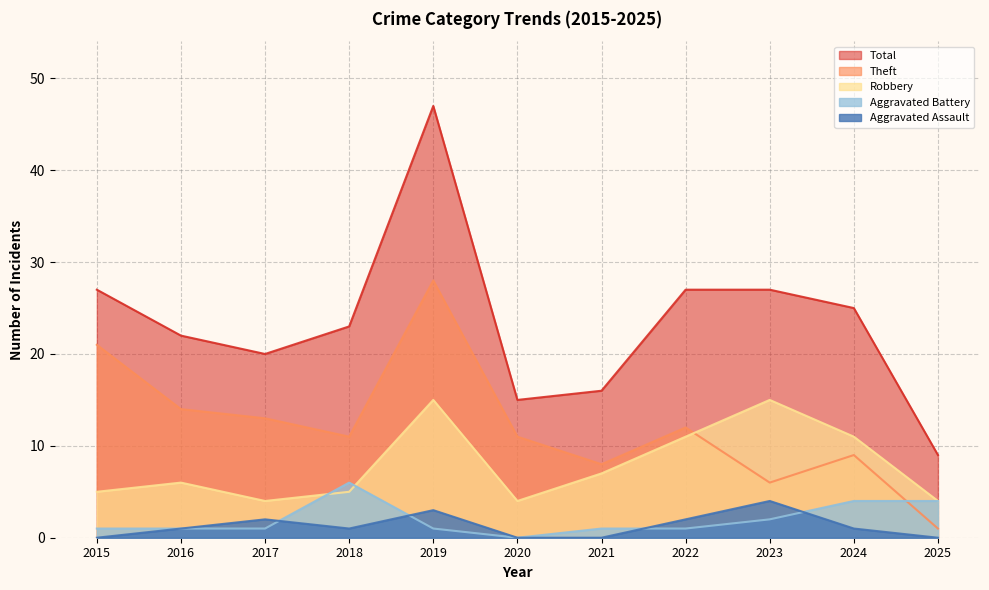

Which has a higher value, 2019 or 2022?

2019